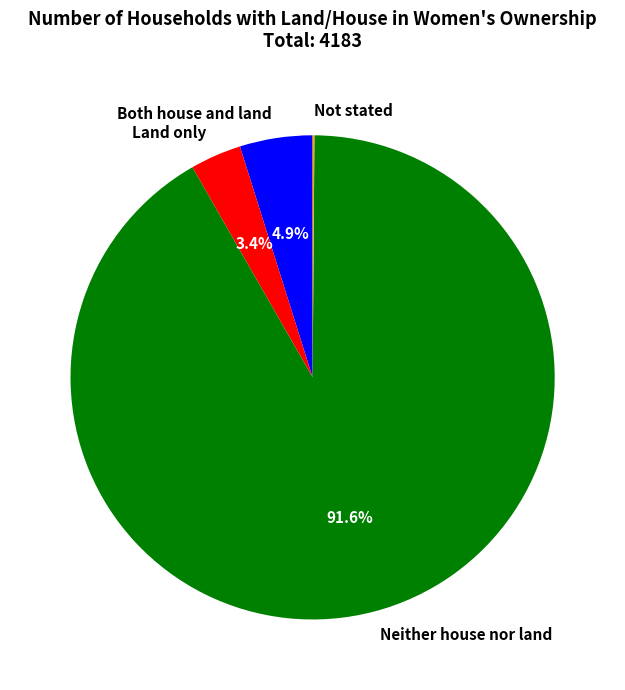

Which slice is the largest?

Neither house nor land